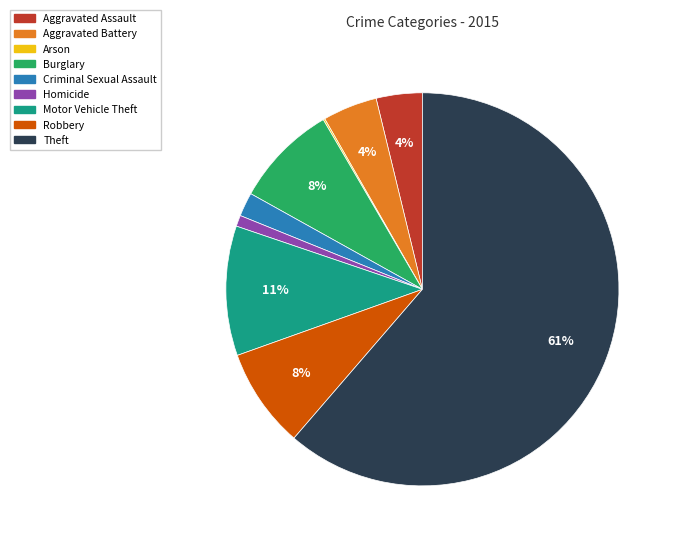

Does Theft account for over 50% of the chart?

Yes